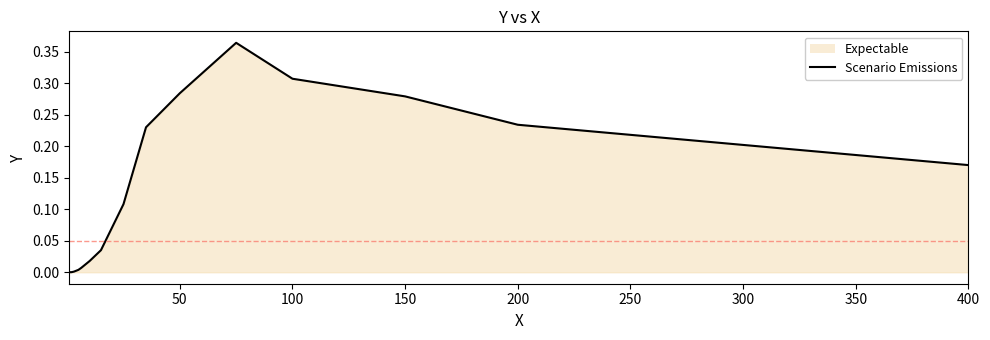

The value at 200 is 0.4. True or false?

False